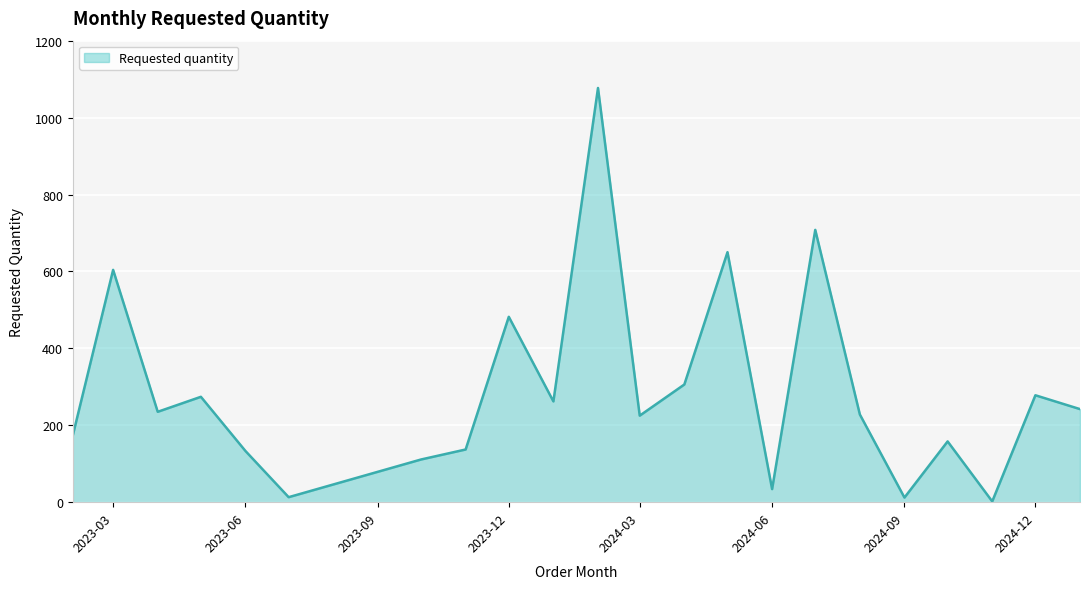

What is the greatest value displayed?

1077